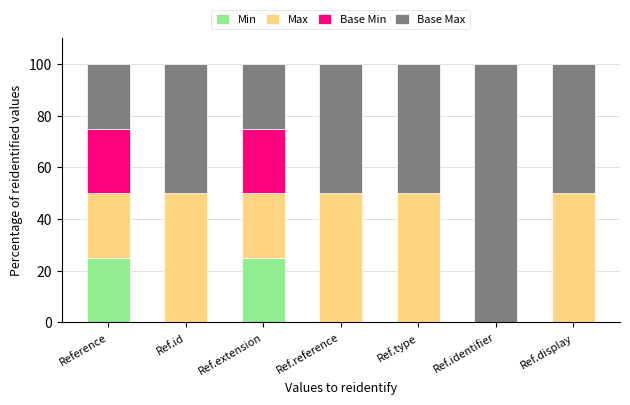

Reading left to right, what are the values for Min?

Reference=25	Ref.id=0	Ref.extension=25	Ref.reference=0	Ref.type=0	Ref.identifier=0	Ref.display=0